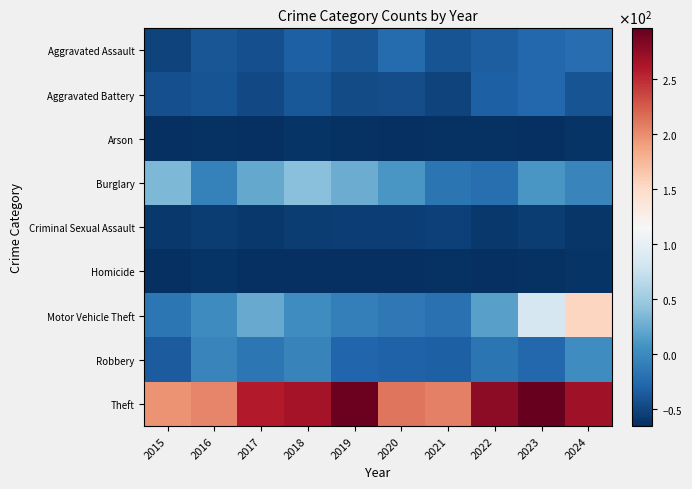

What is the spread (max minus min) of values at 2017?

322.0